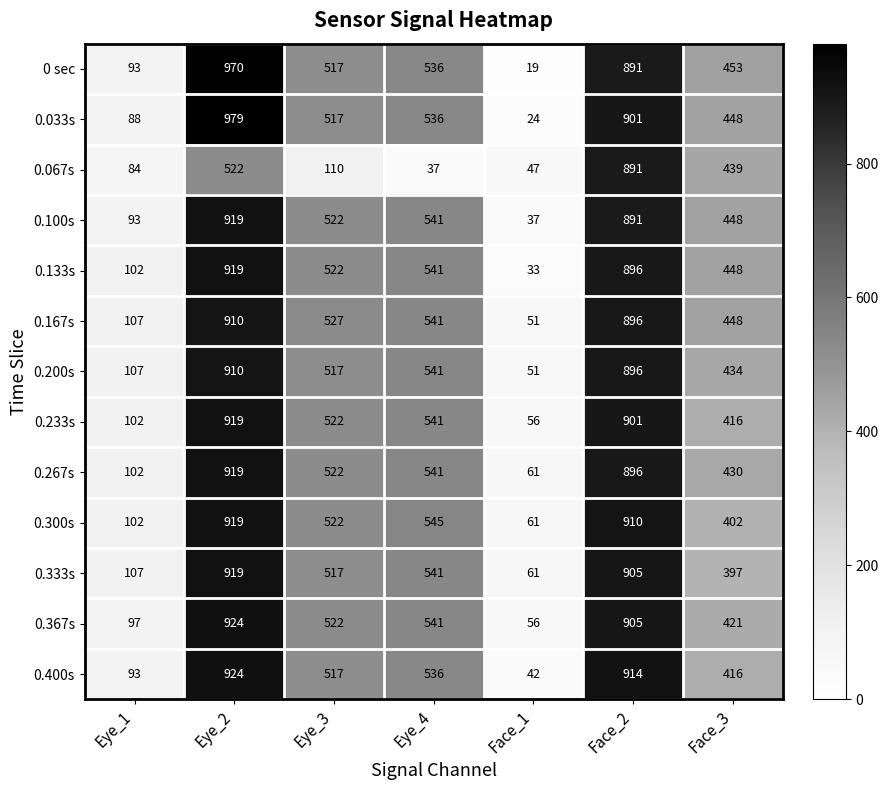

Read the 0 sec value at Face_1.

19